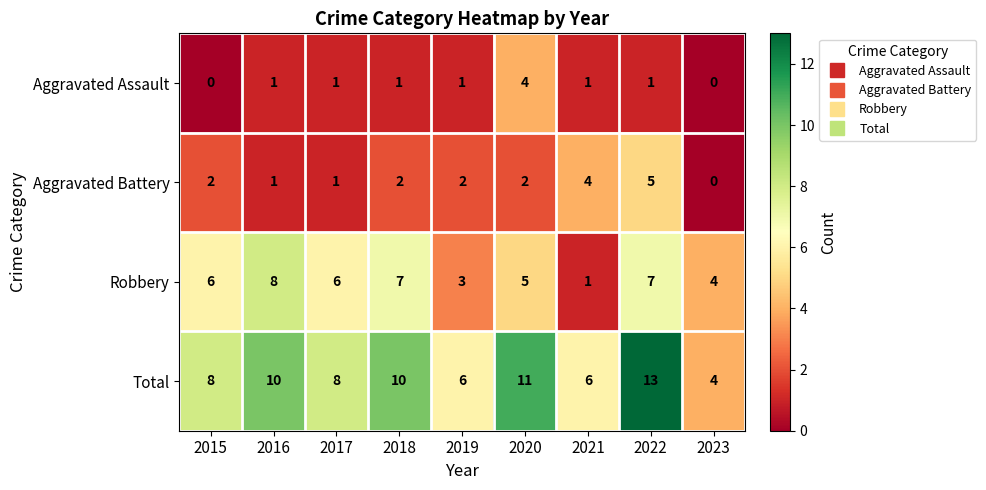

What is the difference between the maximum and minimum values in the Aggravated Assault series?

4